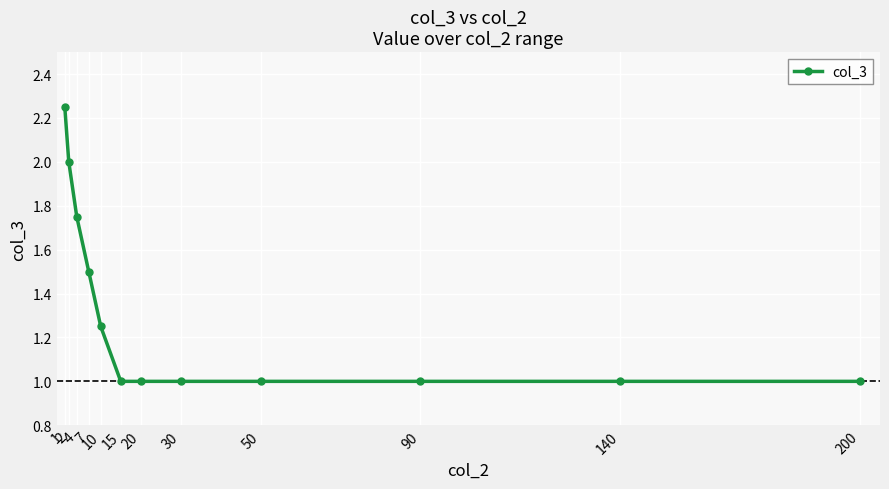

At which category does the chart reach its peak across all series?

1